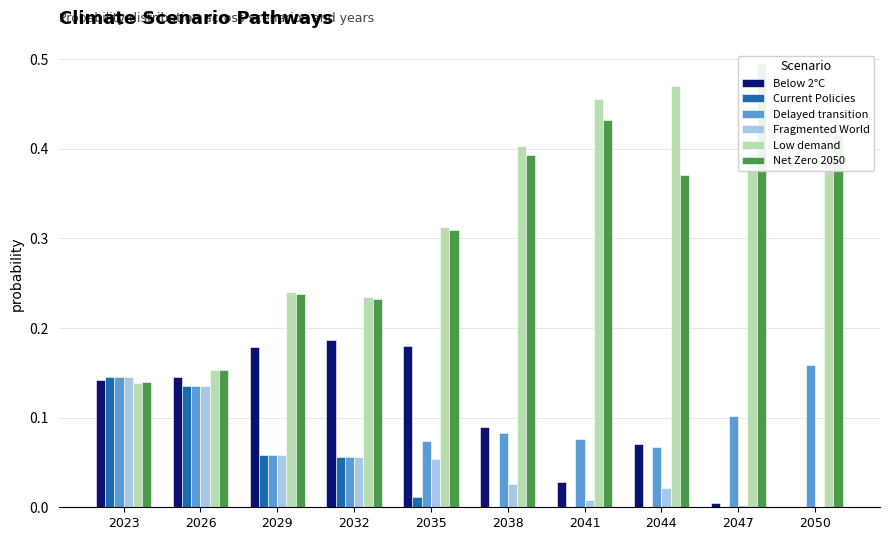

Are the bars grouped side by side (vs. stacked)?

Yes